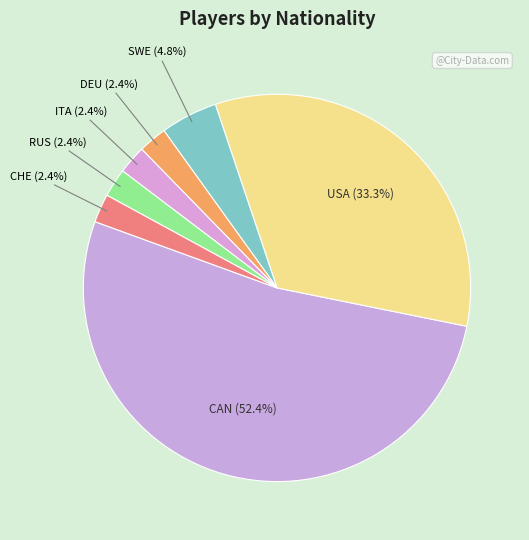

Is there any slice that represents more than half of the pie?

Yes